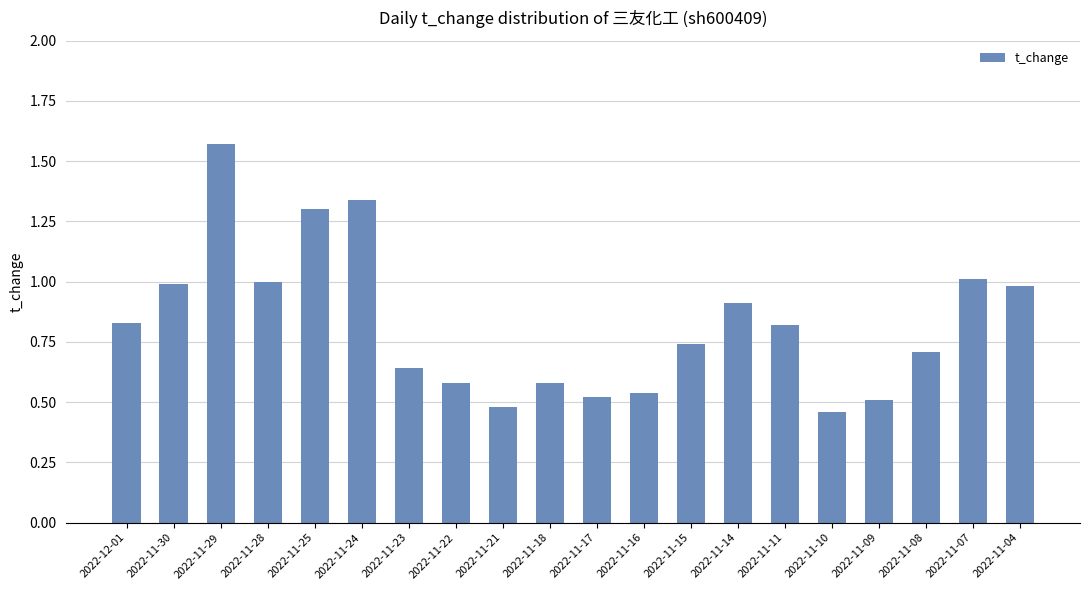

Is it true that the value at 2022-11-30 is 0.6?

False